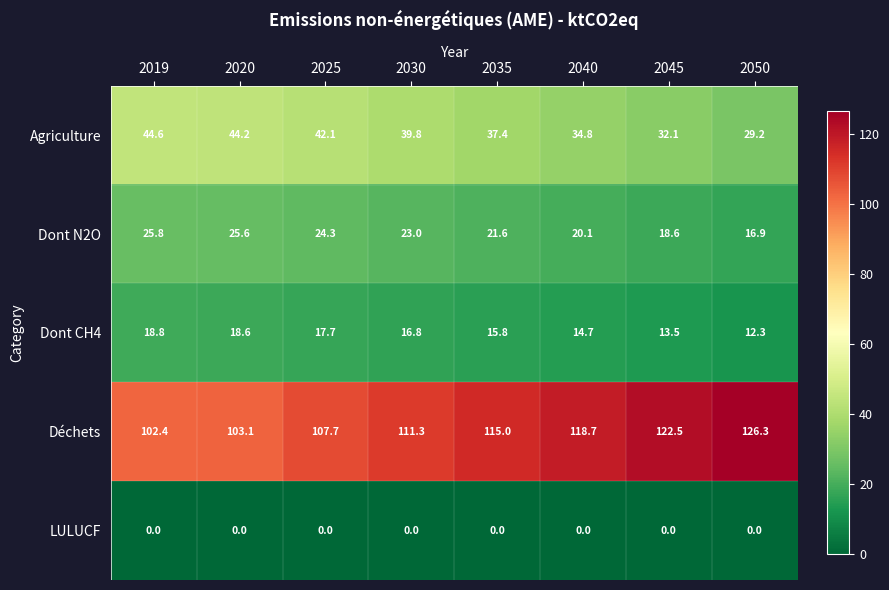

At which label is Dont CH4 closest to 15?

2040